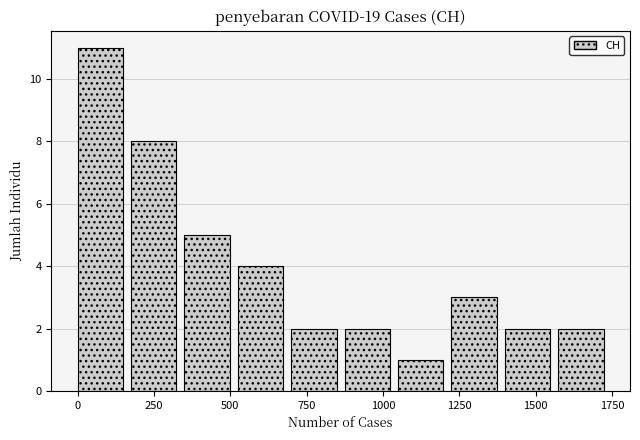

Around what value on the x-axis is the tallest bar? Give the approximate position of its centre, as read against the axis.

50